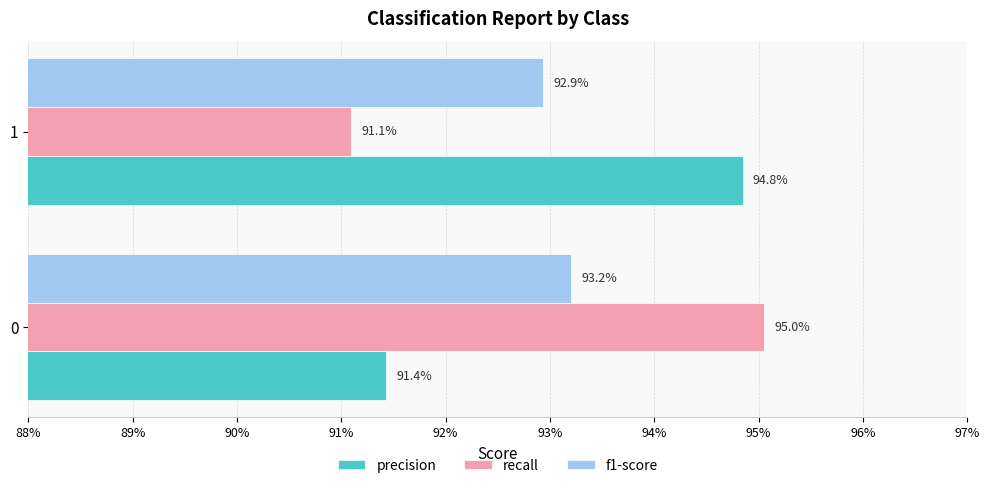

What are all the series names shown in the legend?

precision, recall, f1-score